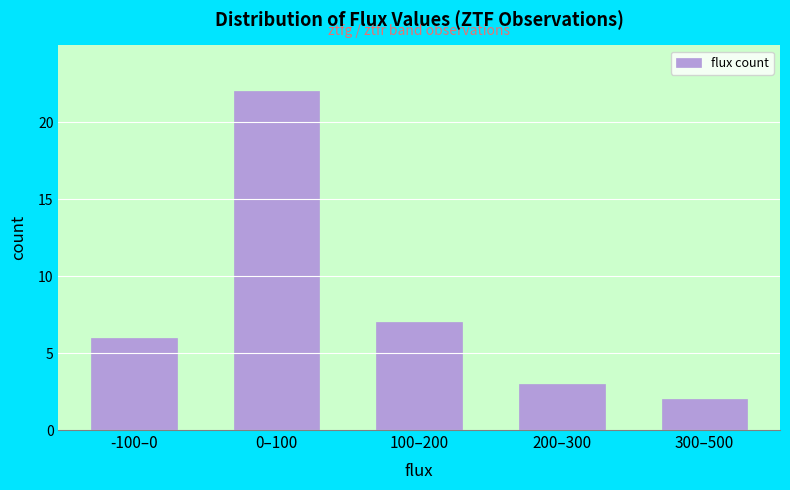

Reading left to right, transcribe all the data shown in this chart.

-100–0=6	0–100=22	100–200=7	200–300=3	300–500=2